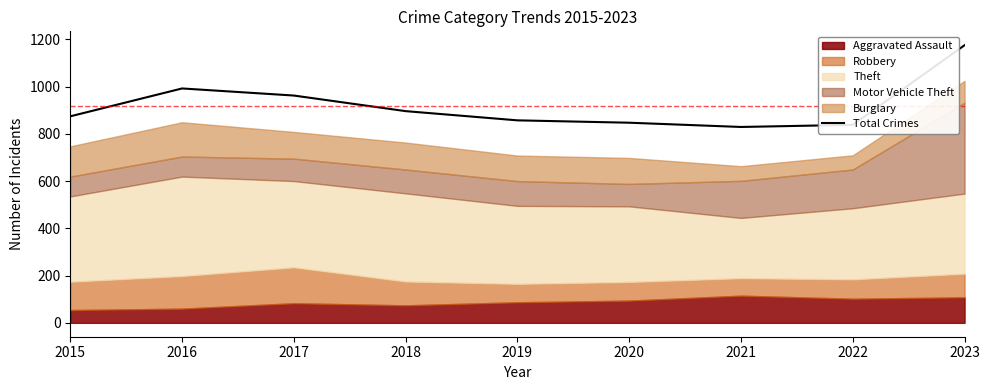

Which has a higher value, 2022 or 2021?

2022